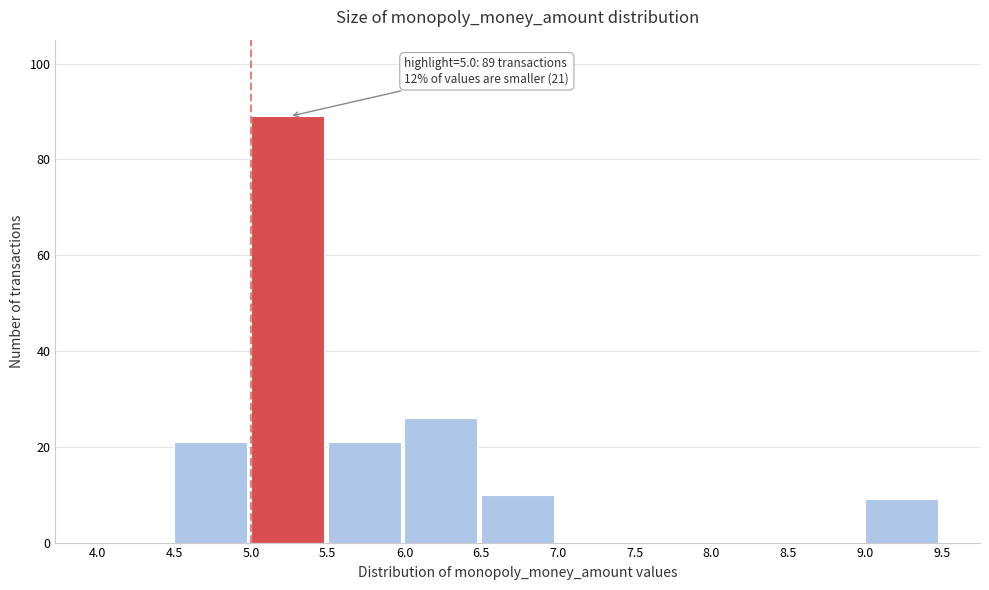

Which range on the x-axis has the tallest bar?

5.0 to 5.5